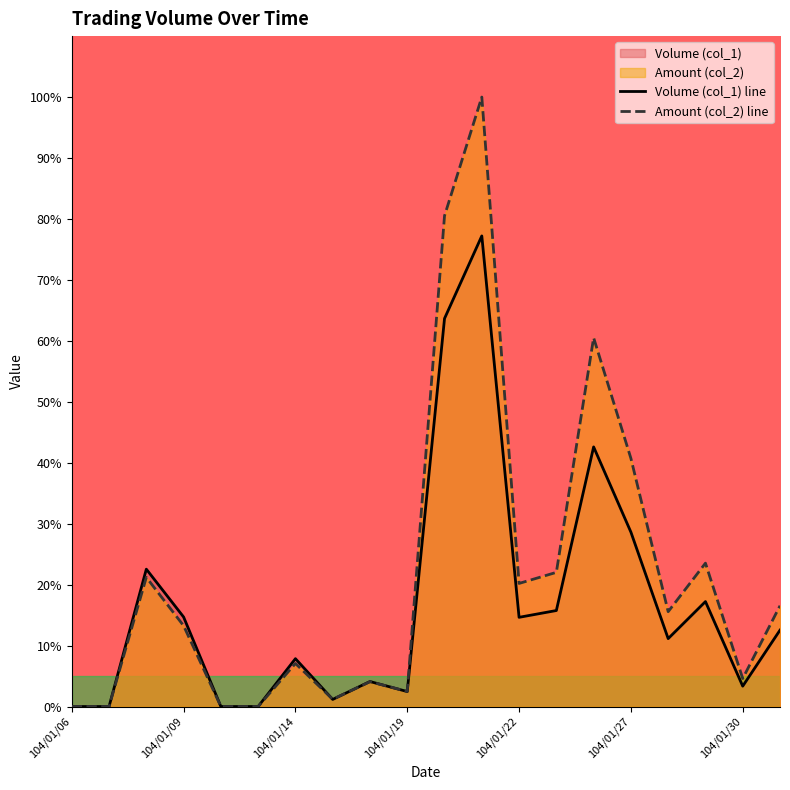

The value of Amount (col_2) line at 104/01/22 is 20.2. True or false?

True